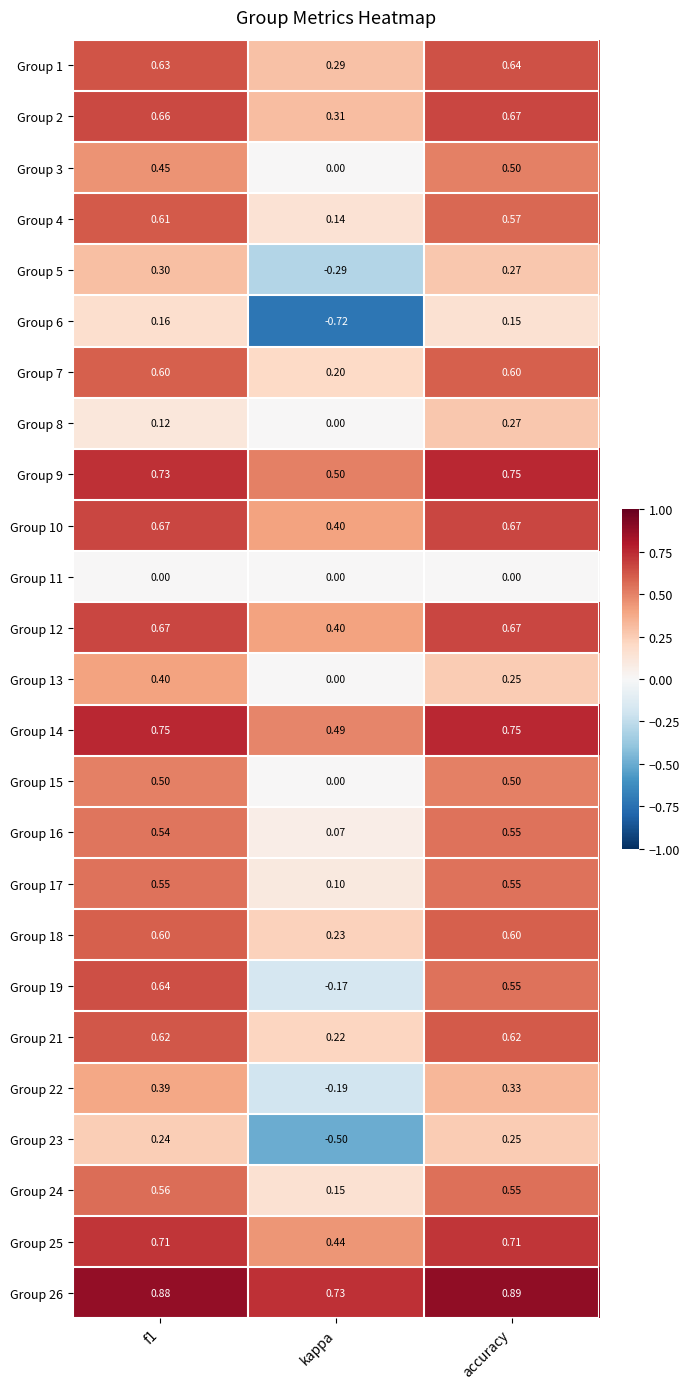

Is the value of Group 5 at kappa greater than the value of Group 23 at accuracy?

No